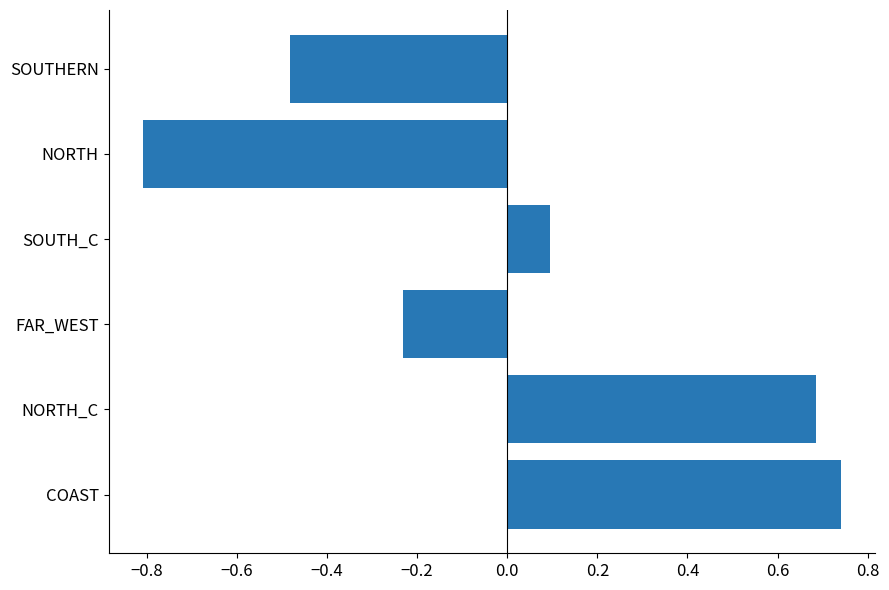

Rank the categories by value from highest to lowest.

COAST, NORTH_C, SOUTH_C, FAR_WEST, SOUTHERN, NORTH